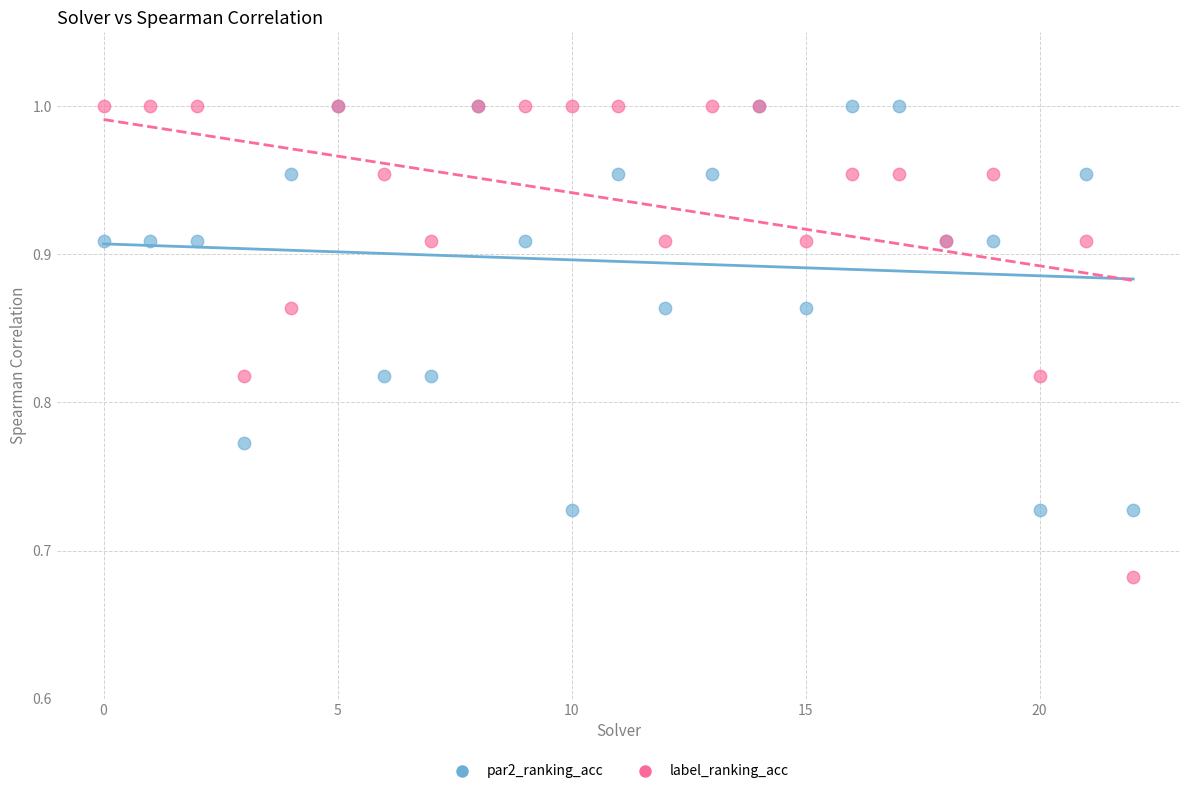

What are all the series names shown in the legend?

par2_ranking_acc, label_ranking_acc